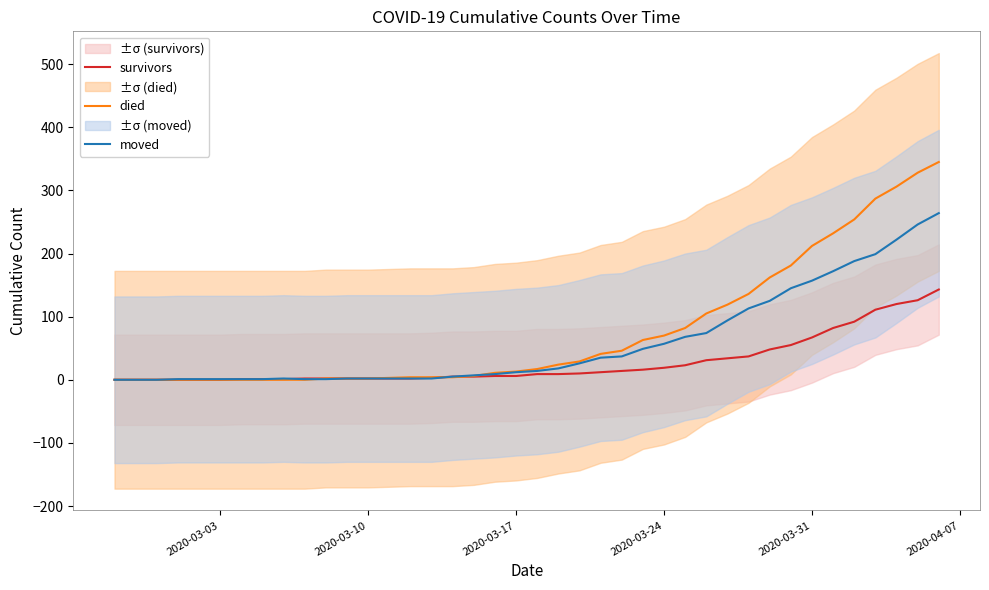

Which label corresponds to the smallest value in the chart?

2020-03-03